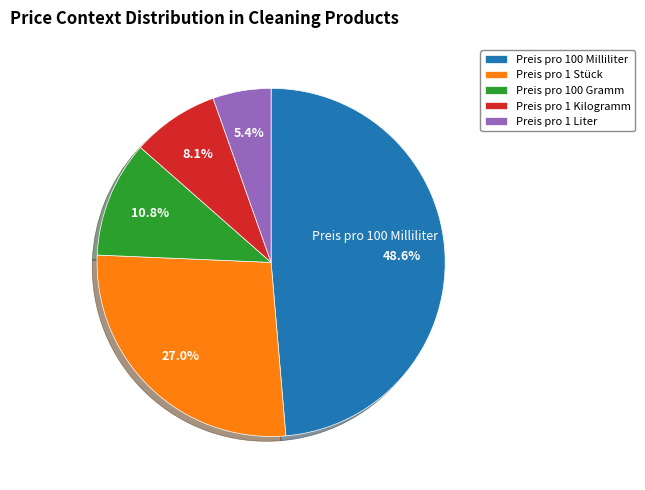

Does Preis pro 1 Kilogramm represent more than half of the total?

No